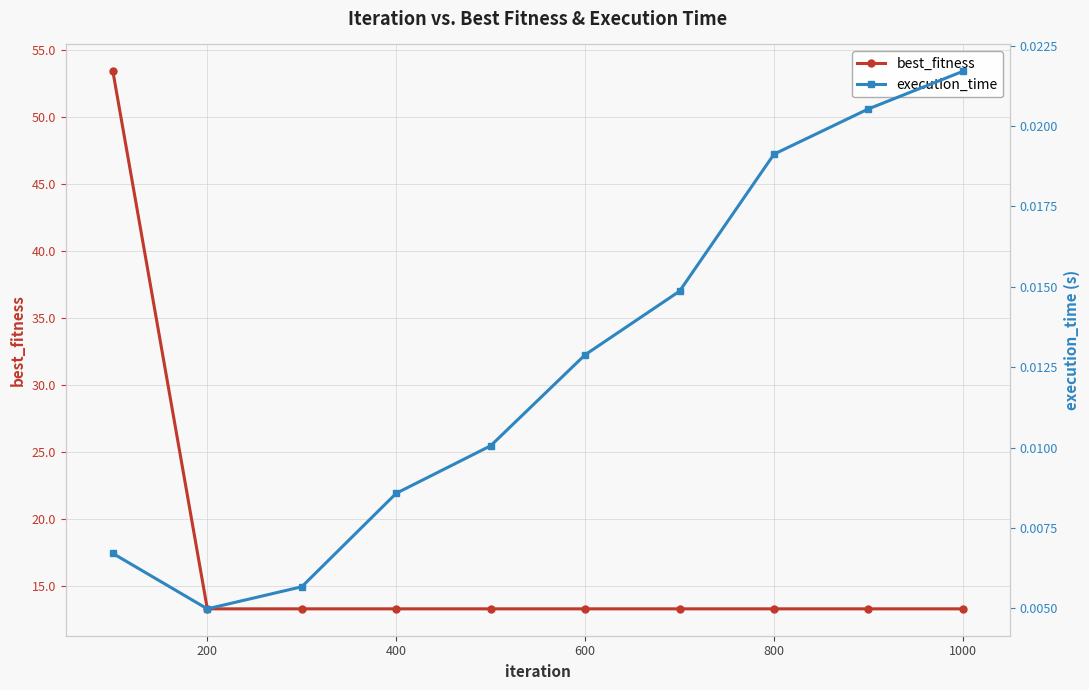

Count the number of data series in this chart.

2